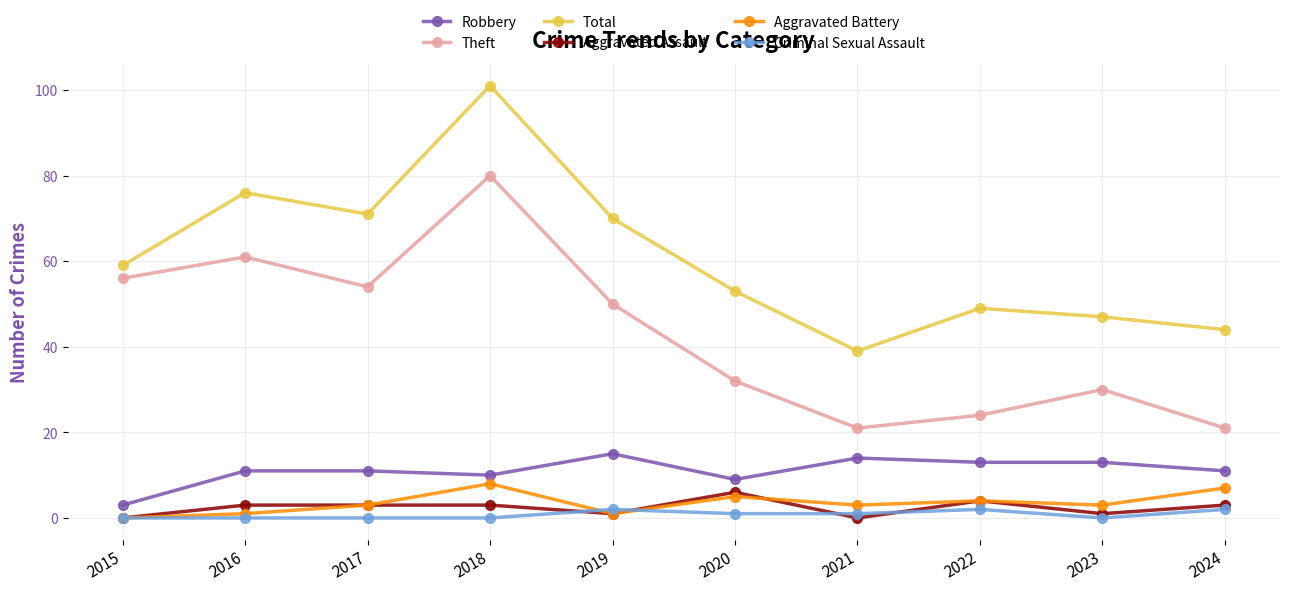

How many lines are shown in the chart?

6